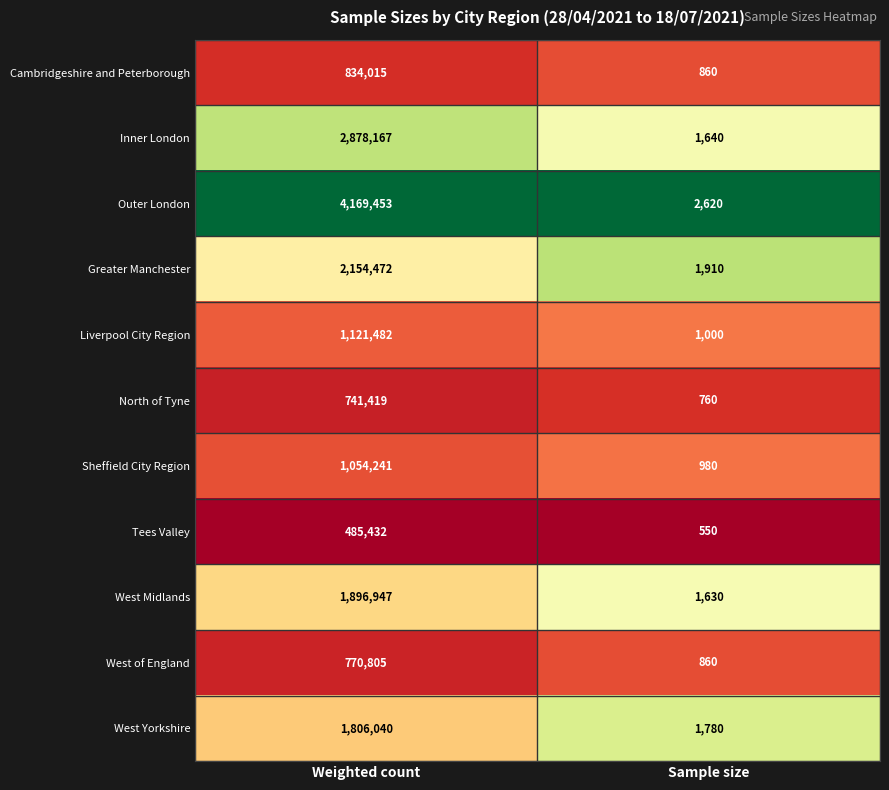

The Cambridgeshire and Peterborough series shows 834015 at Weighted count. True or false?

True